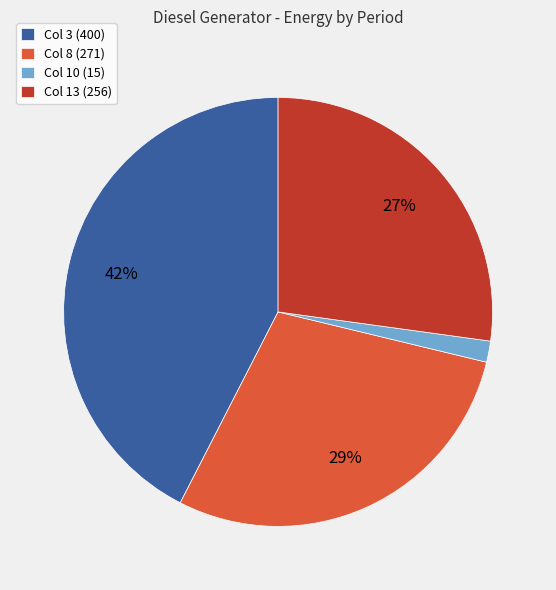

Is the sum of Col 13 (256) and Col 10 (15) greater than half?

No